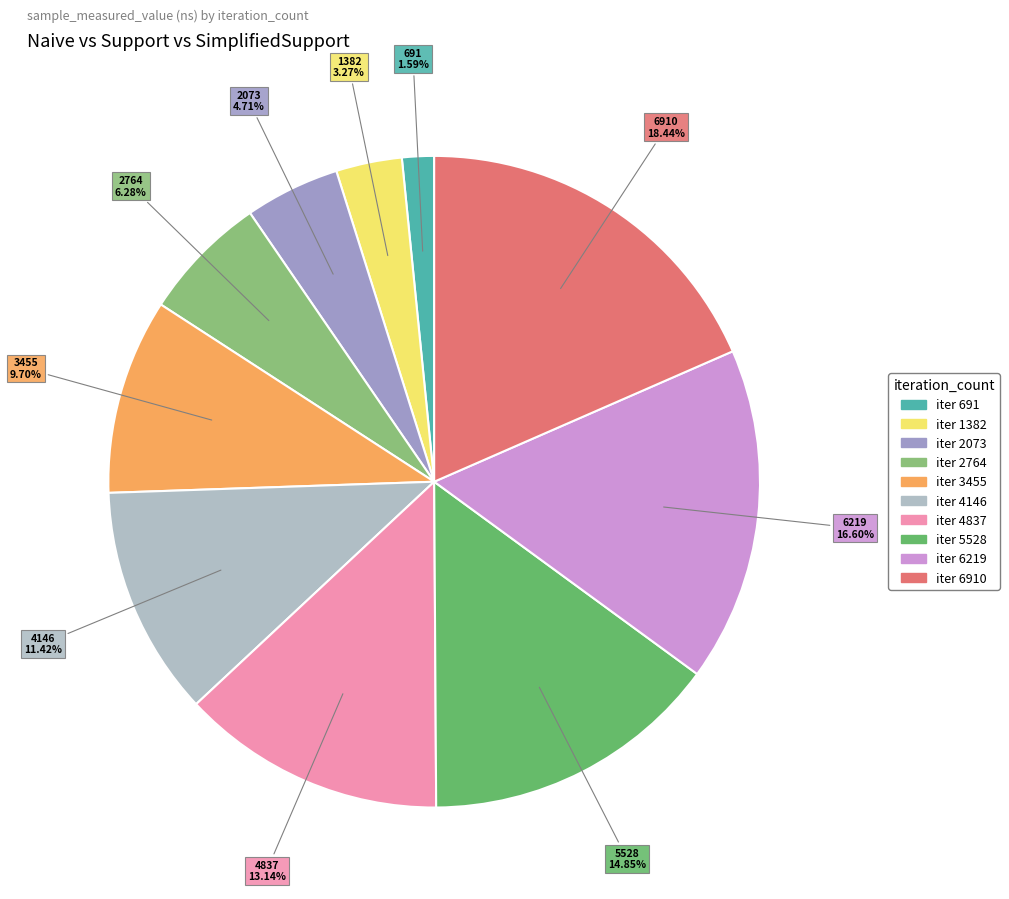

Does any single category account for the majority?

No